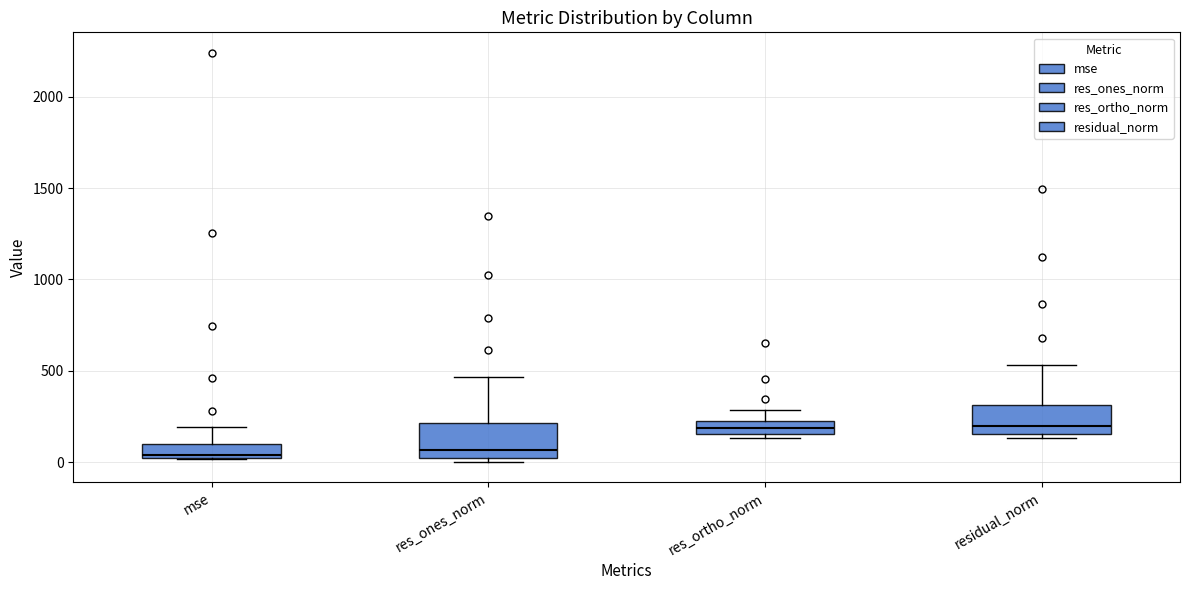

Where is the lower edge of the box for res_ortho_norm on the y-axis? The values are not printed on the chart, so give them approximately, as read against the axis.

150